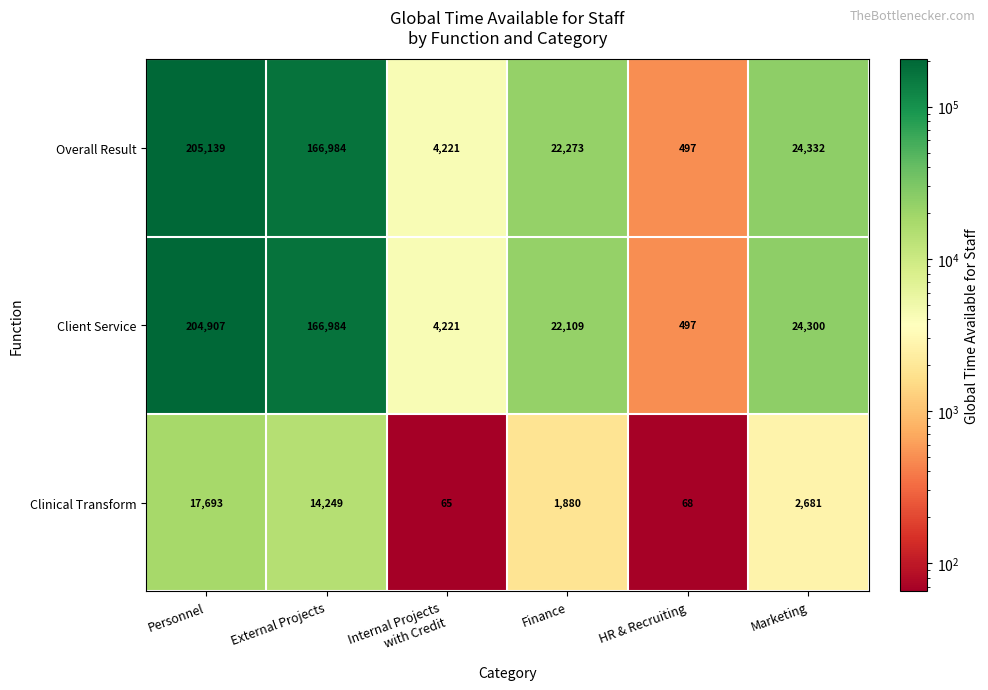

What is the highest value of the Overall Result series?

205139